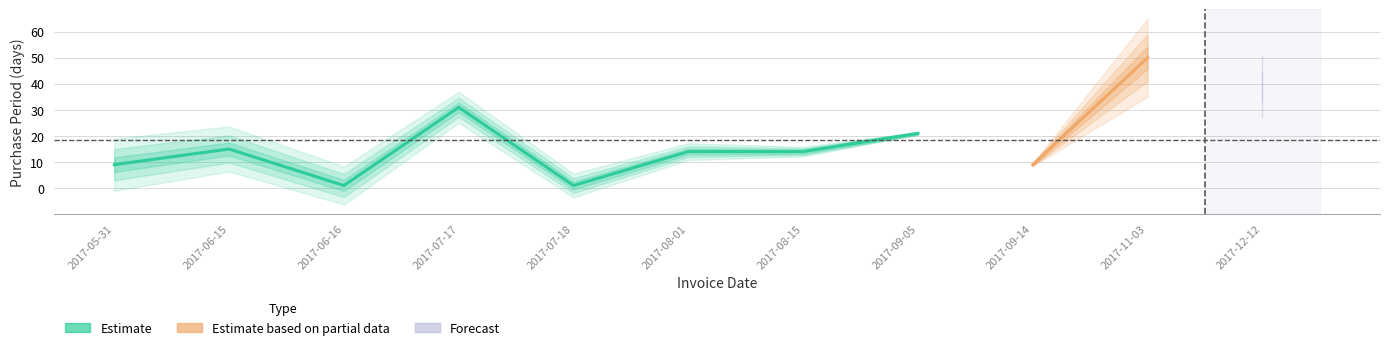

How many values are below 14?

4